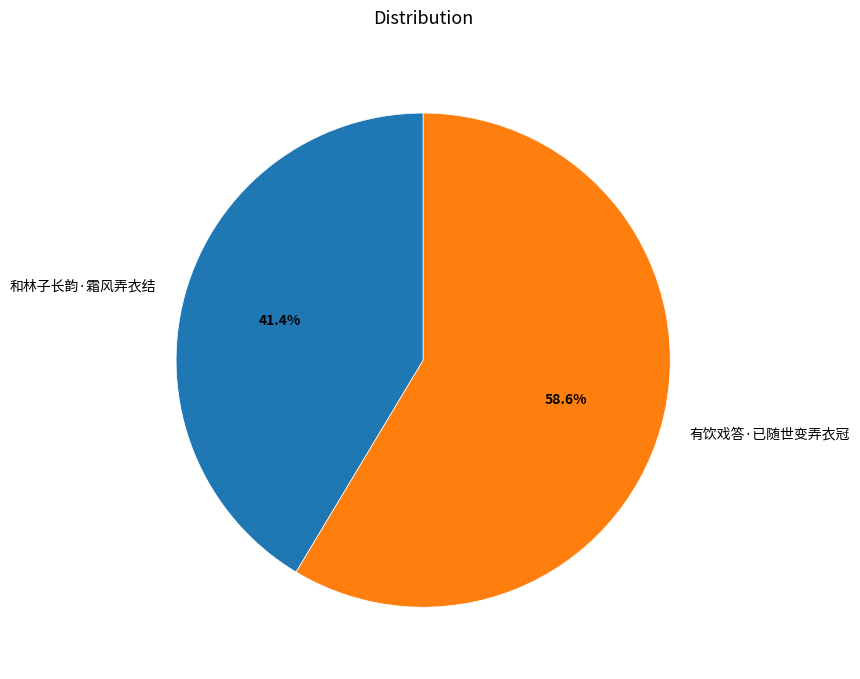

Which slice is the largest?

有饮戏答·已随世变弄衣冠